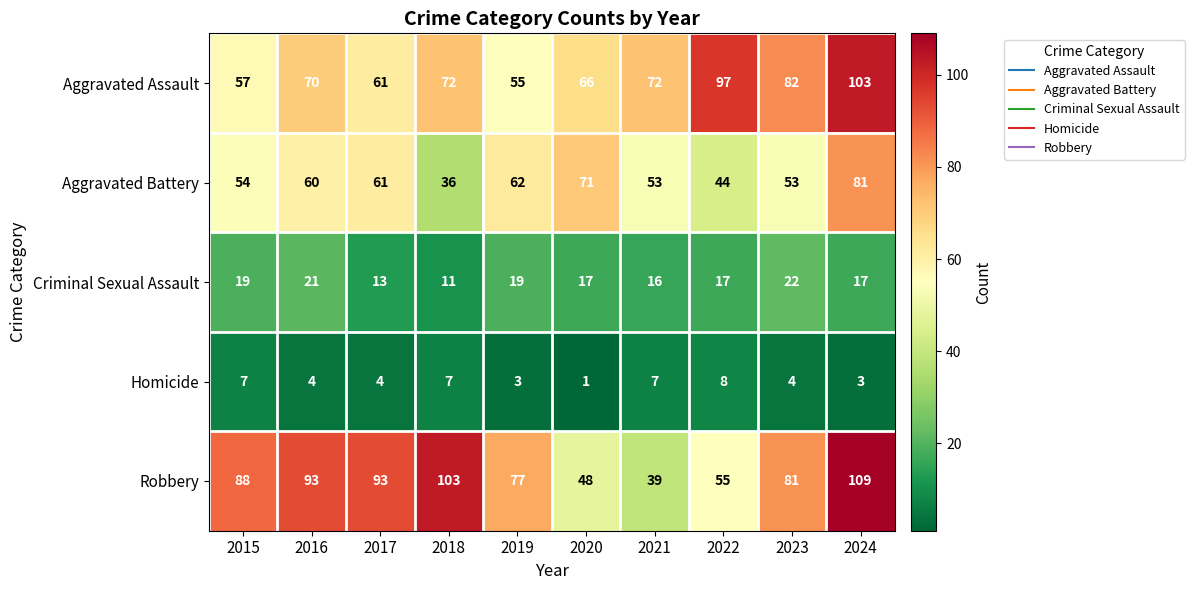

What is the average value of the Criminal Sexual Assault series?

17